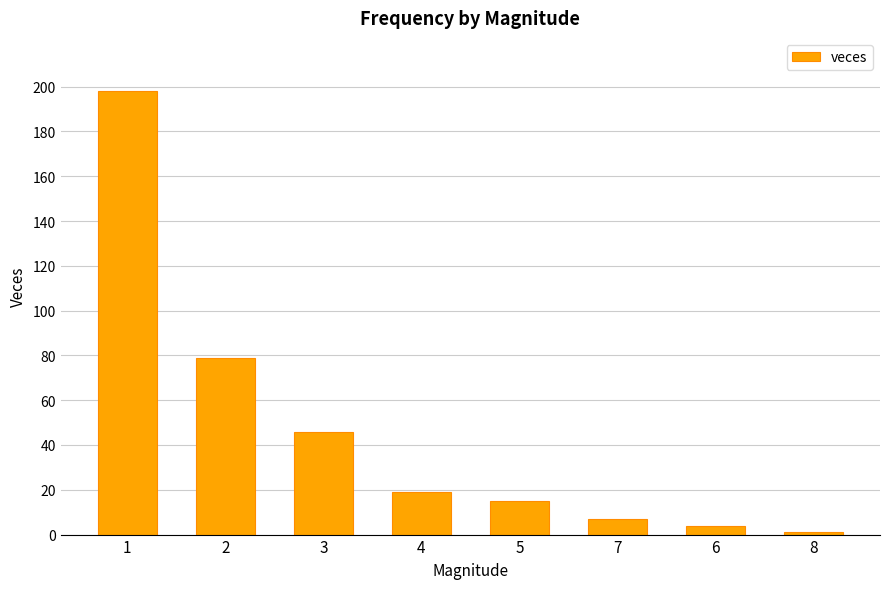

True or false: the data shows 19 at 4.

True